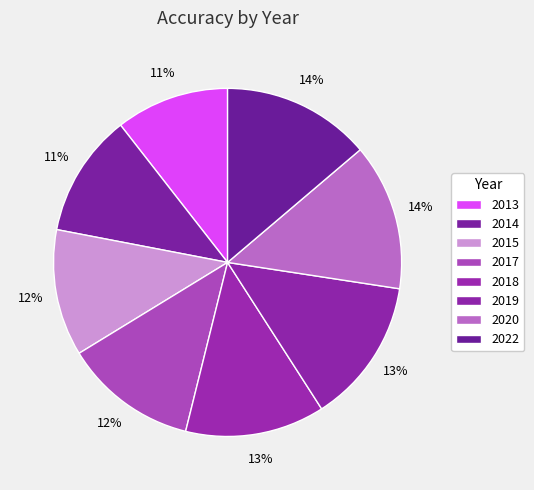

Is 2018 the majority of the pie?

No